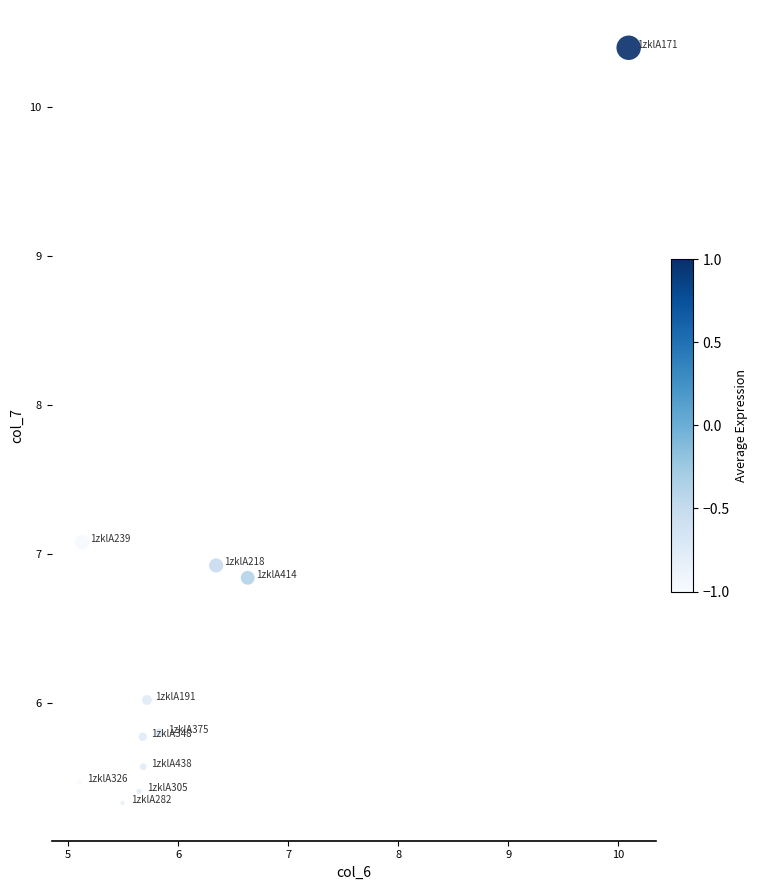

What is the range of X values (max minus min)?

5.0